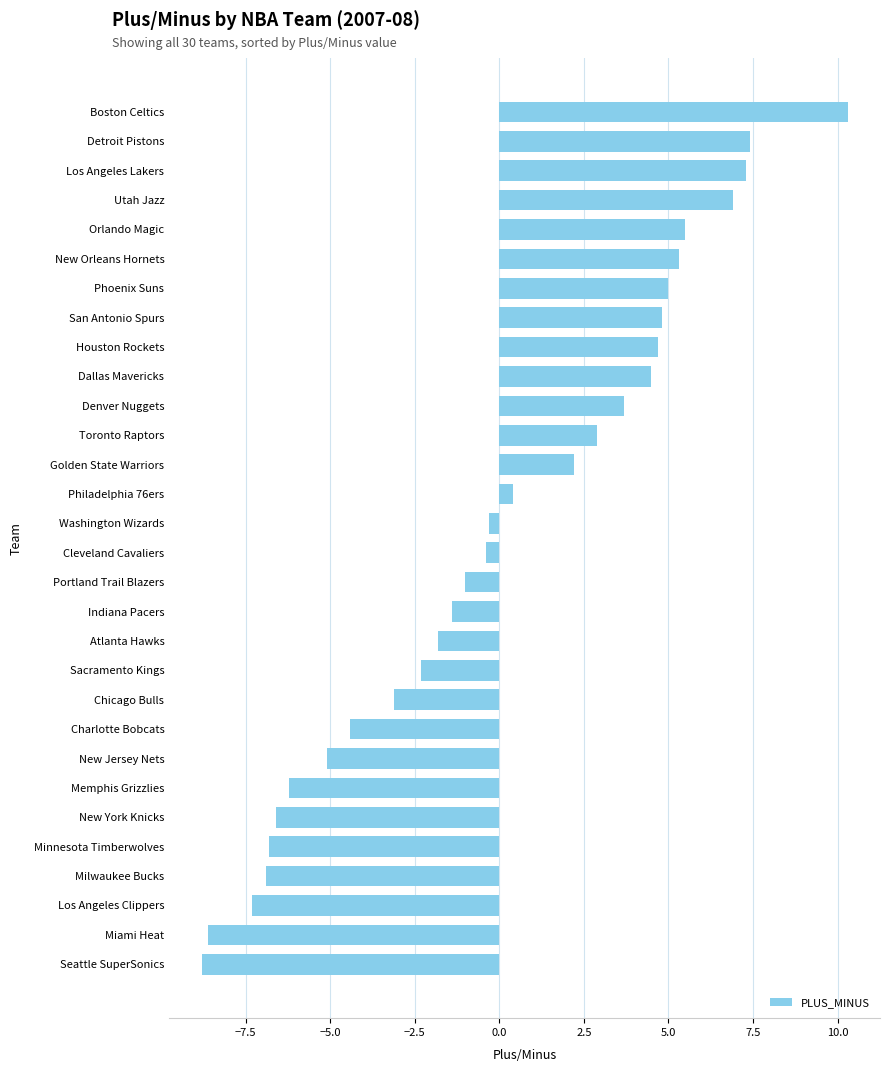

Reading bottom to top, extract all data points from this chart.

-8.8	-8.6	-7.3	-6.9	-6.8	-6.6	-6.2	-5.1	-4.4	-3.1	-2.3	-1.8	-1.4	-1.0	-0.4	-0.3	0.4	2.2	2.9	3.7	4.5	4.7	4.8	5.0	5.3	5.5	6.9	7.3	7.4	10.3